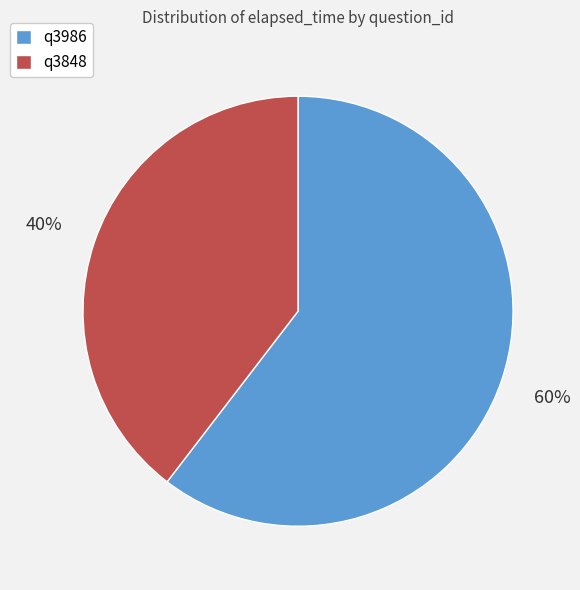

To the nearest percent, what is the combined percentage of q3848 and q3986?

100%